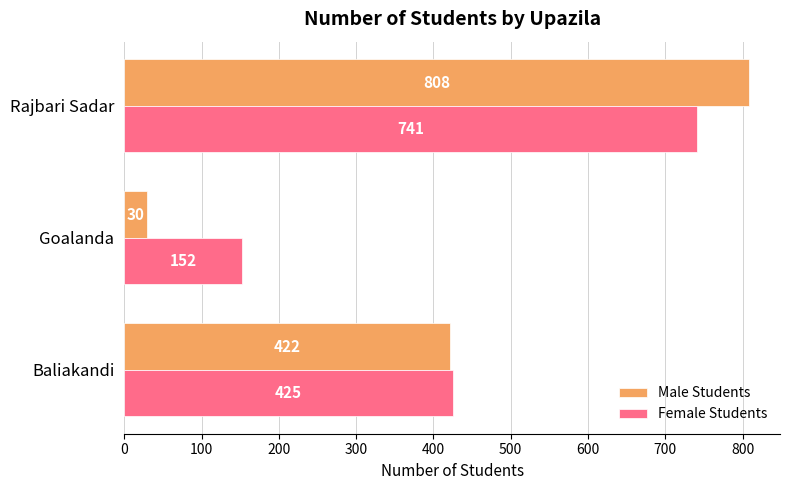

What is the difference between the Female Students values at Baliakandi and Rajbari Sadar?

316